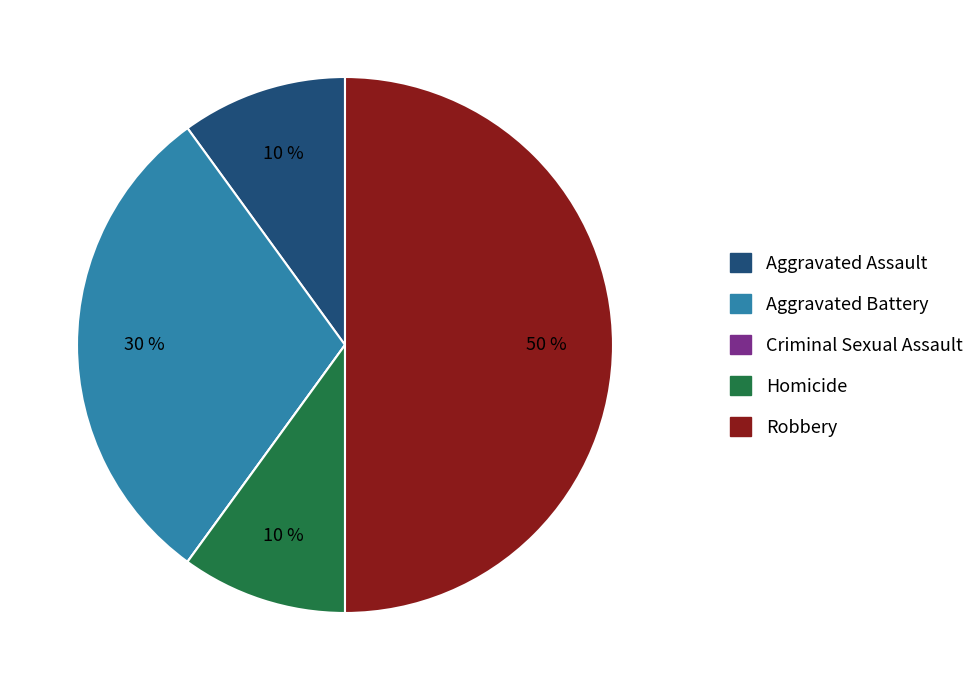

What is the largest slice in the pie chart?

Robbery